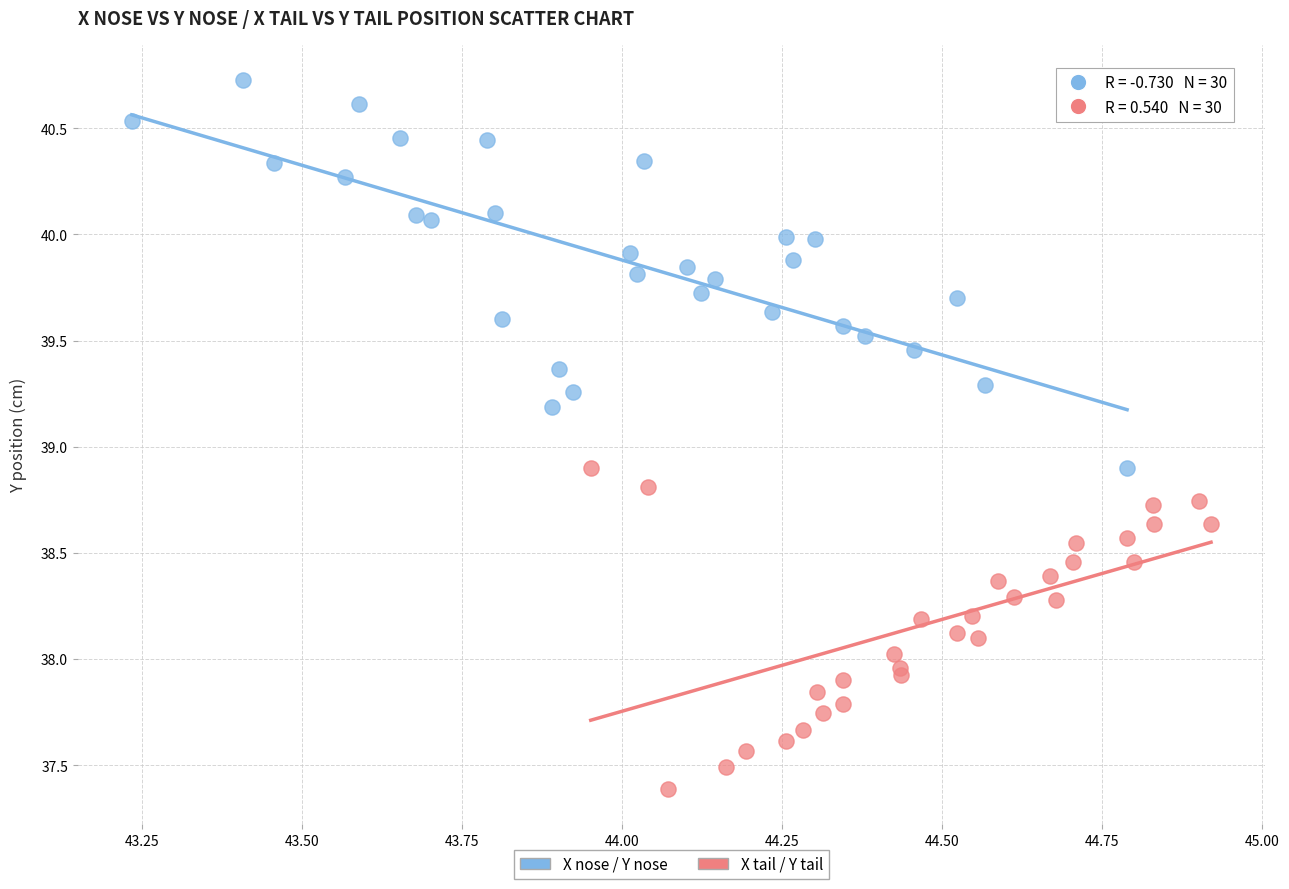

Which series has the widest spread of Y values?

X nose / Y nose